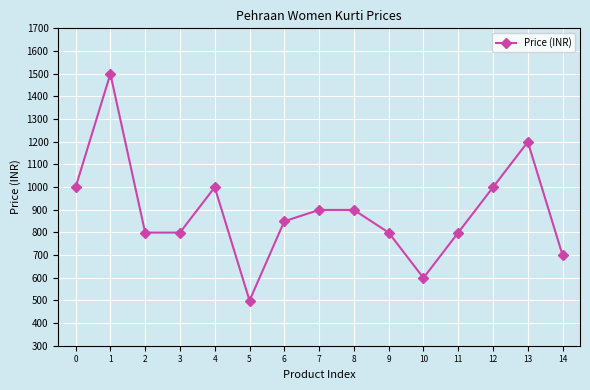

At which category does the chart reach its minimum across all series?

5